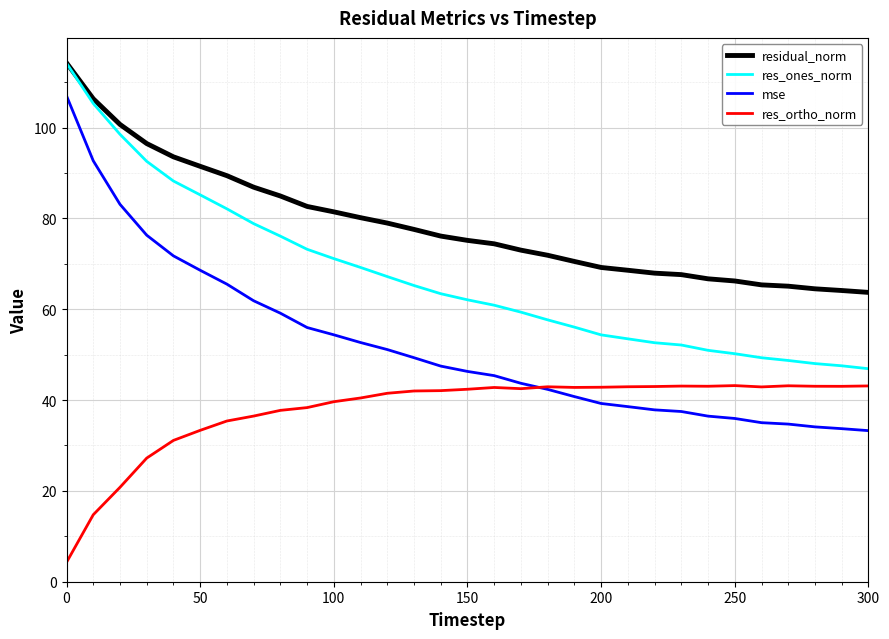

Rank the series by their average value, from highest to lowest.

residual_norm, res_ones_norm, mse, res_ortho_norm